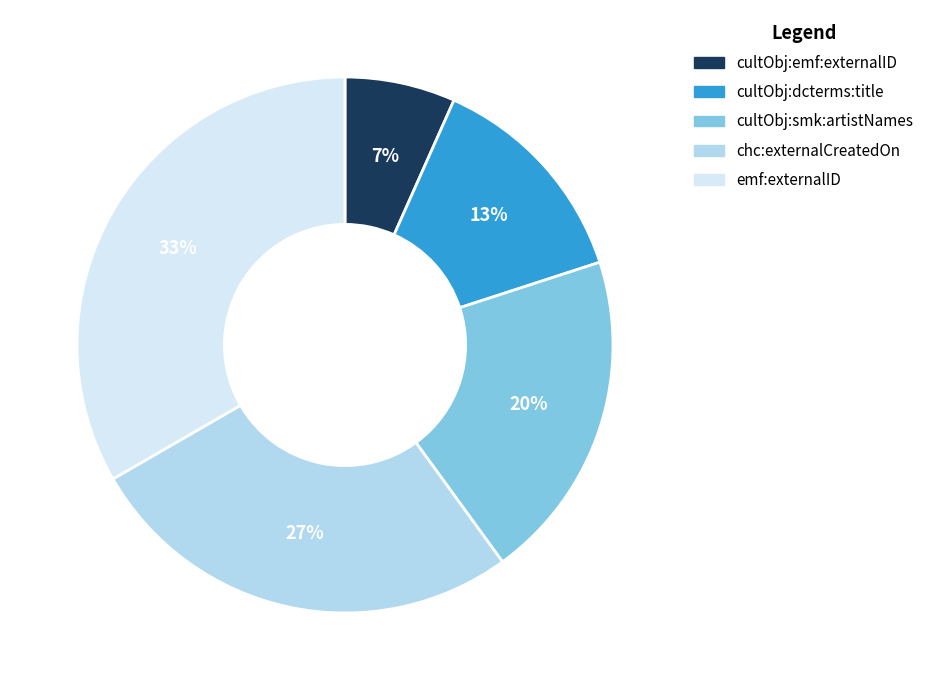

Count the number of slices in the pie.

5